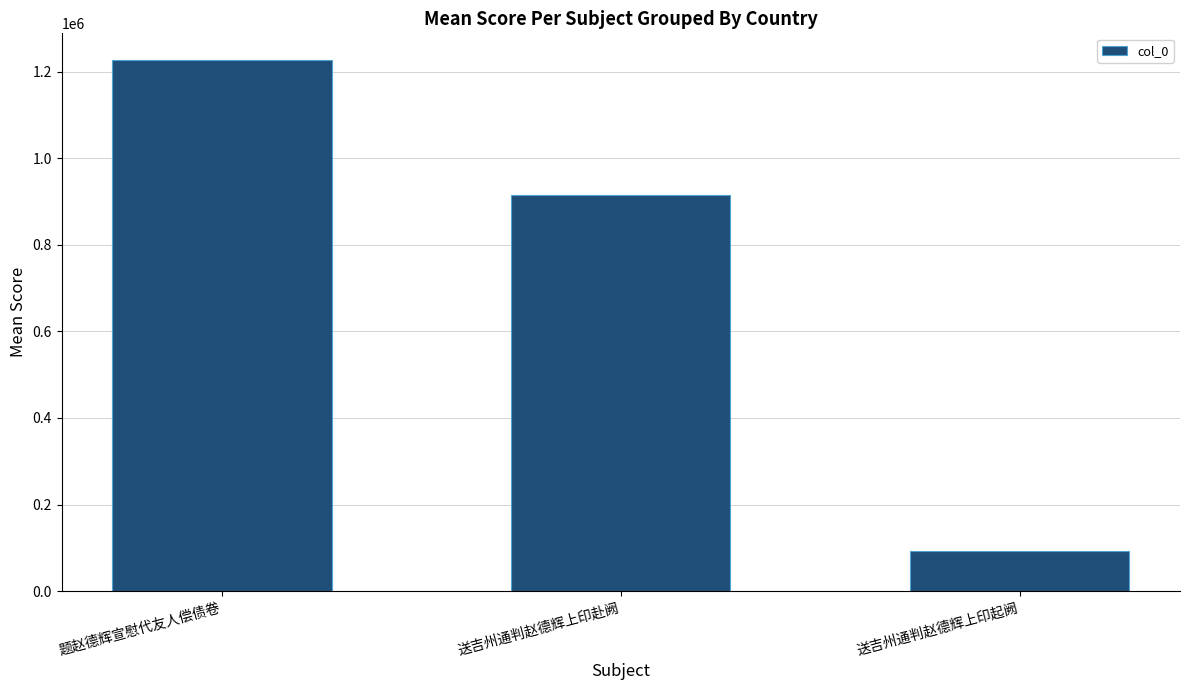

Reading left to right, list all the values displayed in this chart.

1227128	915526	93344